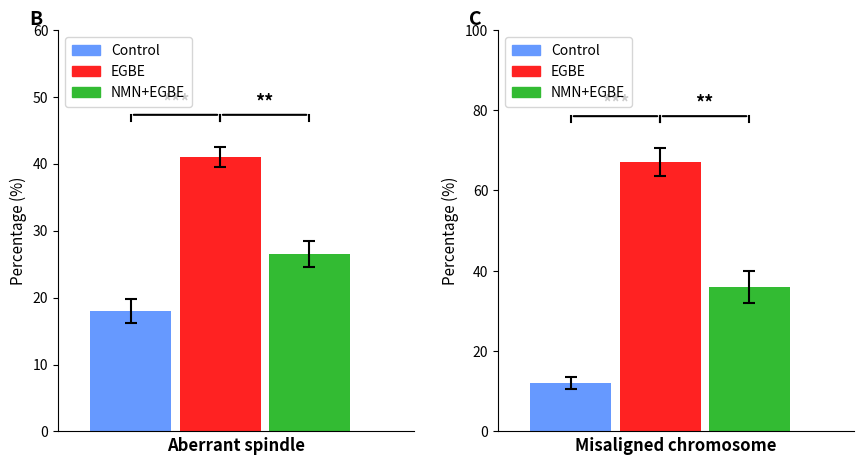

How many bars are there in total?

6